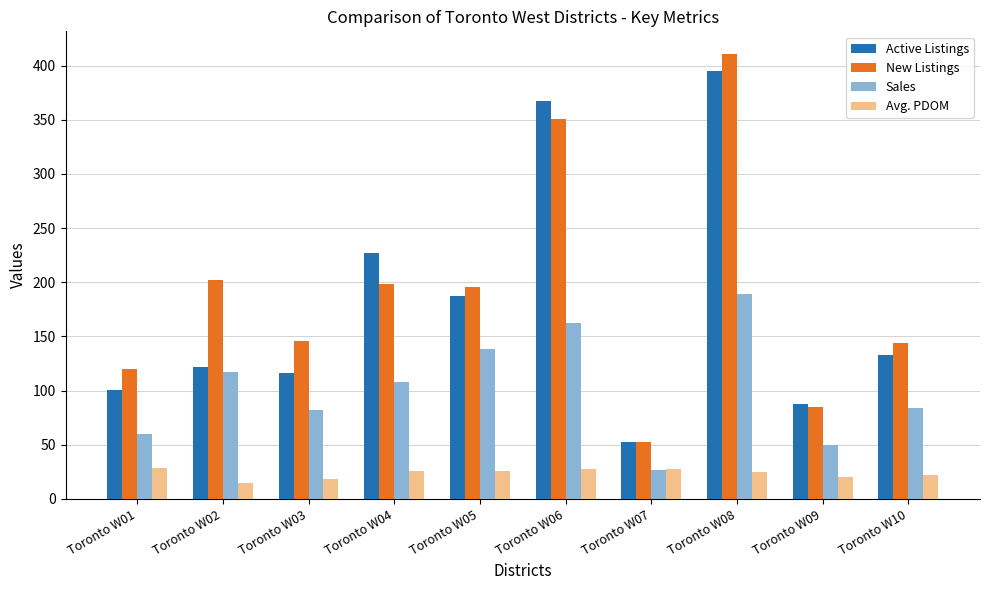

The value of Active Listings at Toronto W09 is 88. True or false?

True